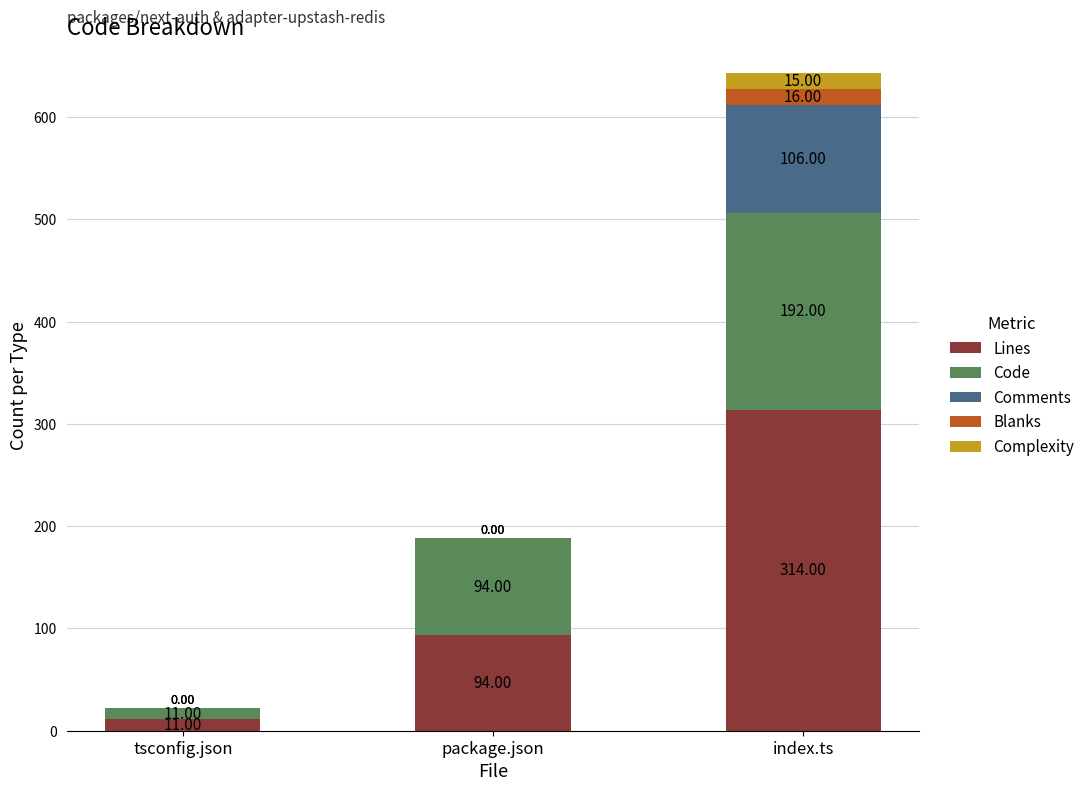

Where is Lines nearest to the value 162?

package.json